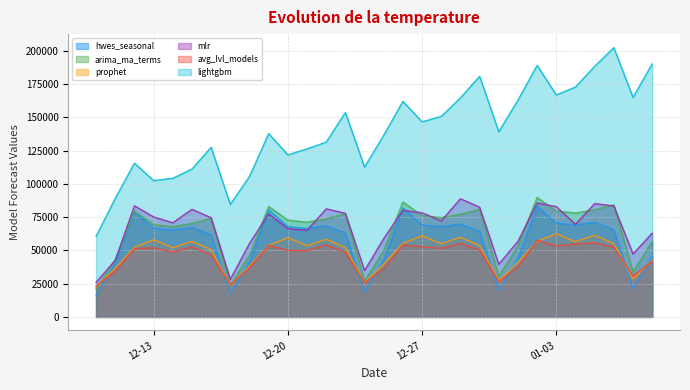

True or false: mlr and lightgbm cross at least once.

False